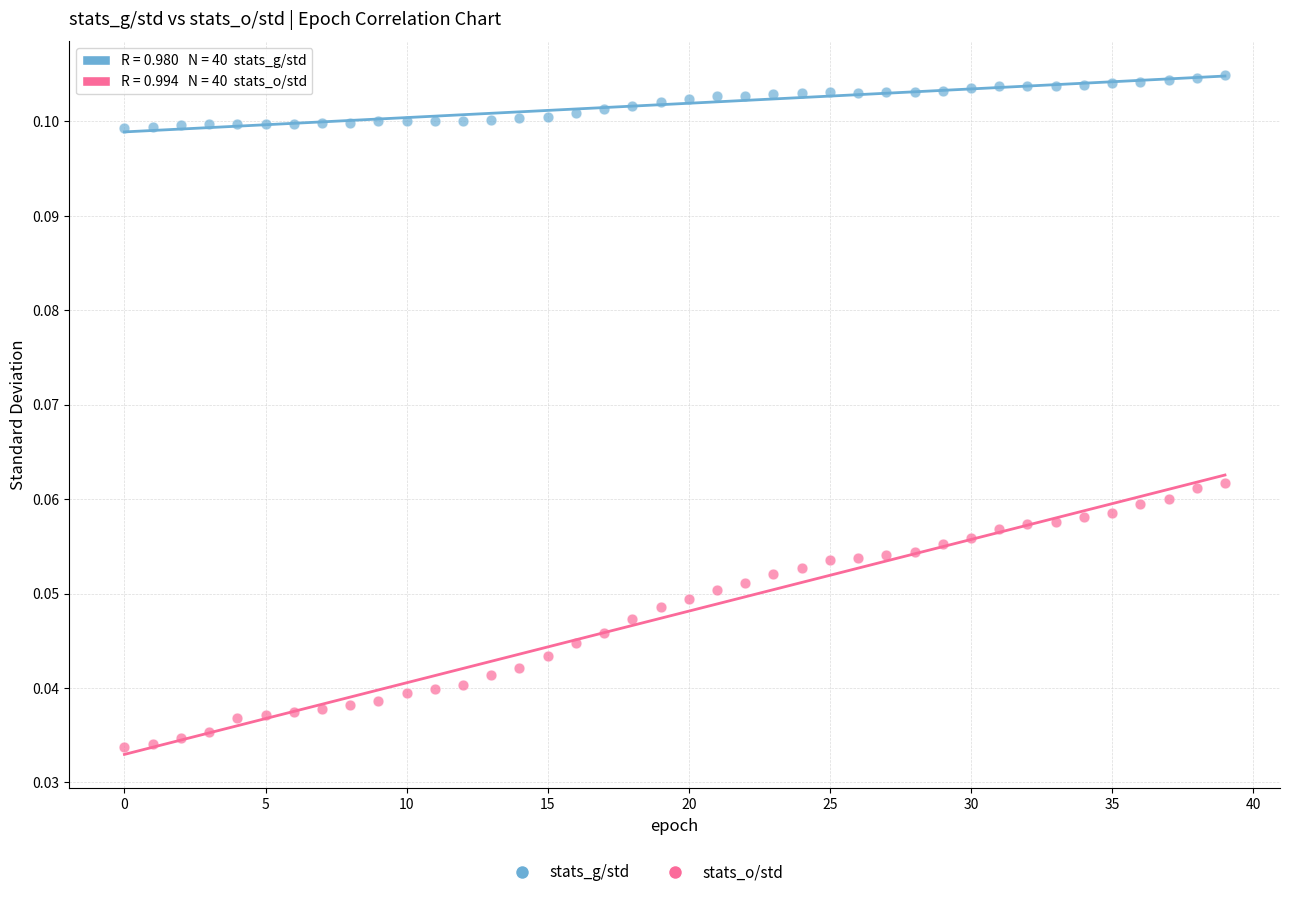

Which series has the largest Y range (max minus min)?

stats_o/std